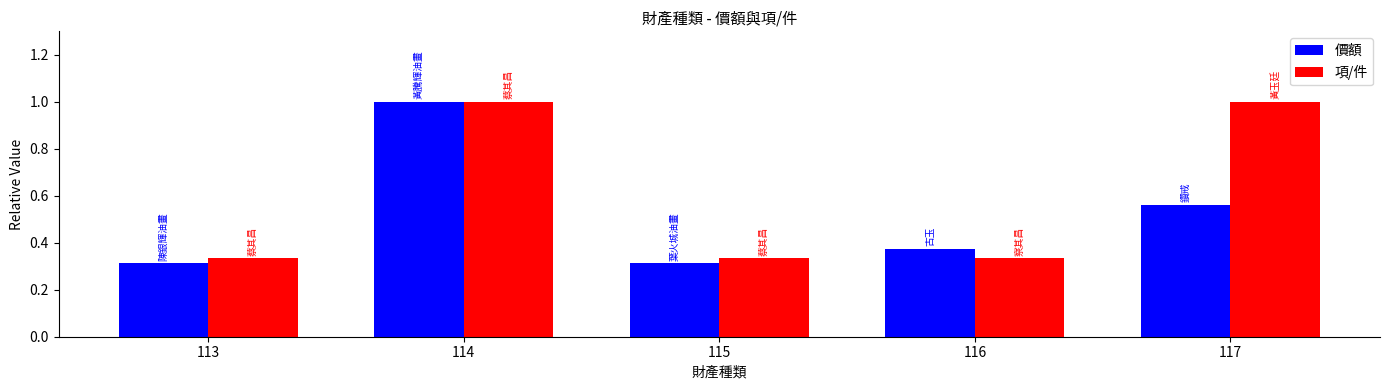

True or false: 項/件 has a value of 1.0 at 114.

True